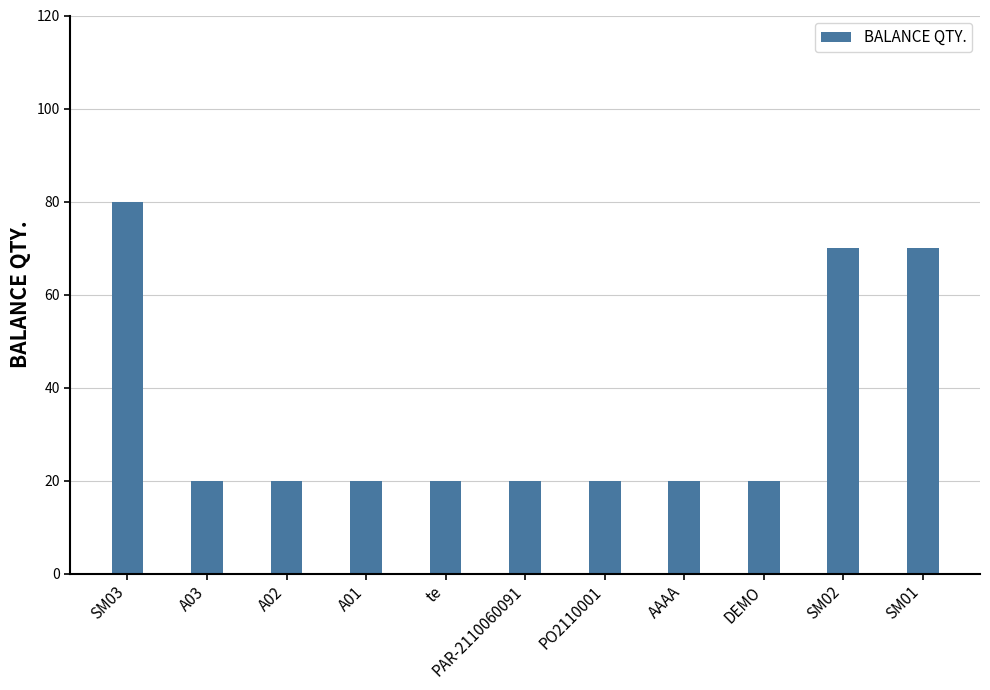

True or false: the data shows 6 at DEMO.

False